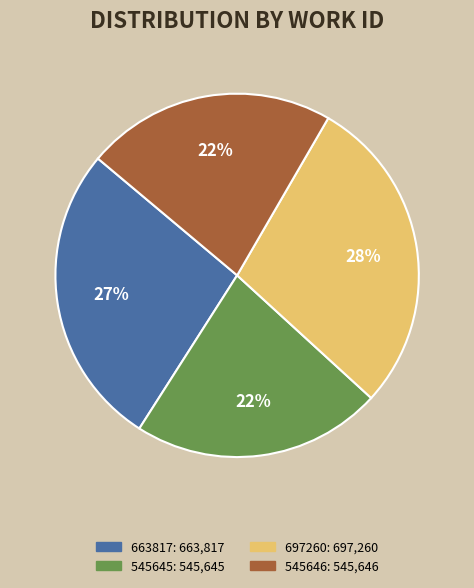

To the nearest percent, what is the average slice percentage?

25%